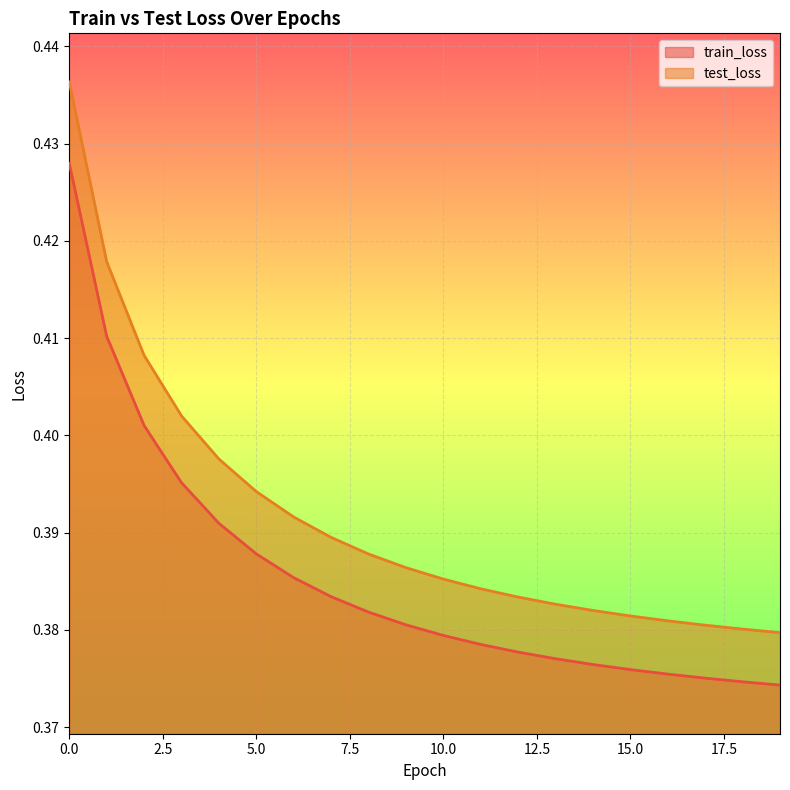

Read the train_loss value at 1.

0.4